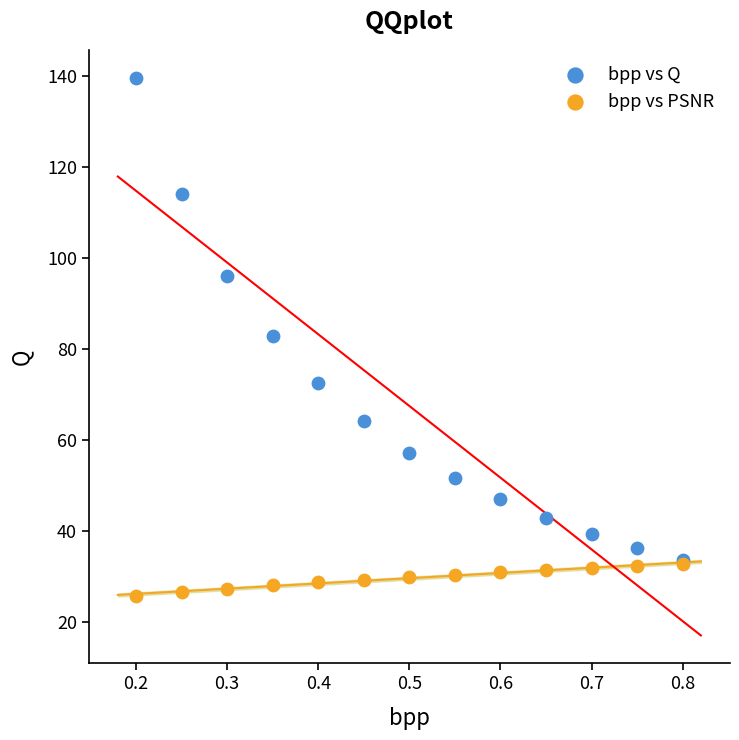

In the bpp vs Q series, what Y value is closest to 86?

82.9